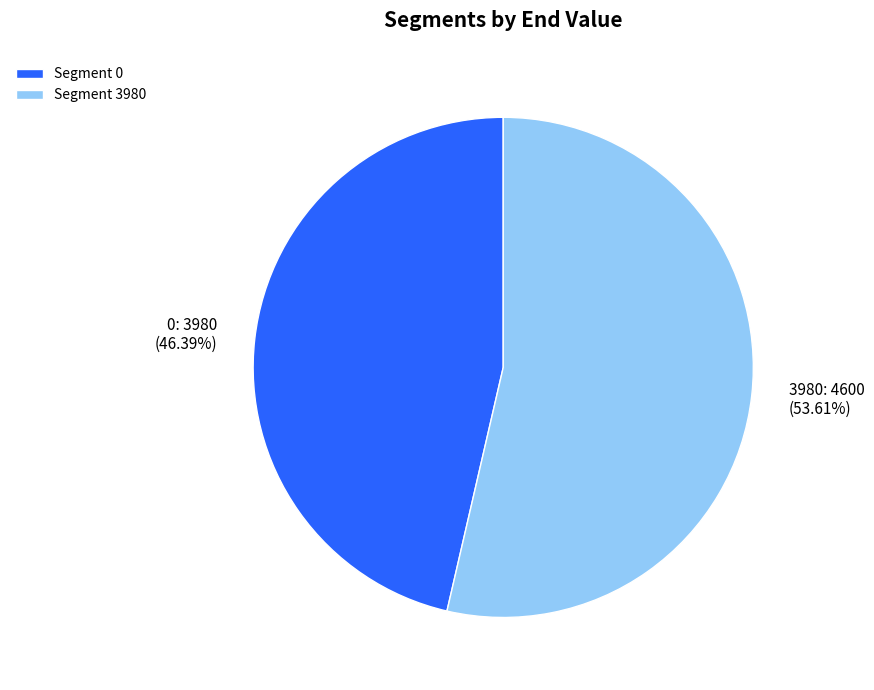

To the nearest percent, what is the difference between the largest and smallest slice percentages?

7%